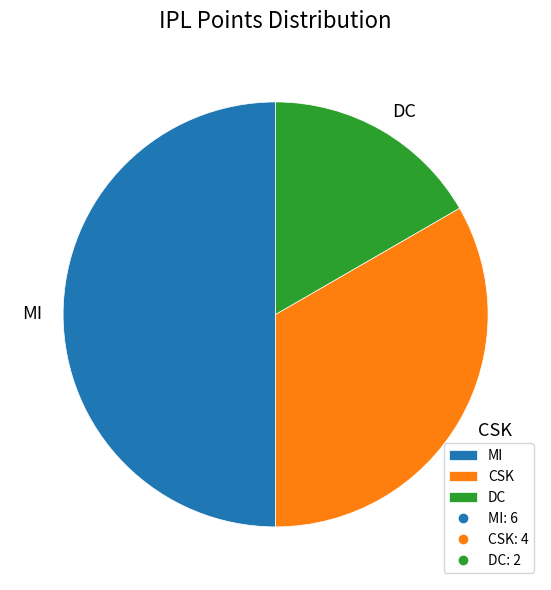

Does CSK represent more than half of the total?

No